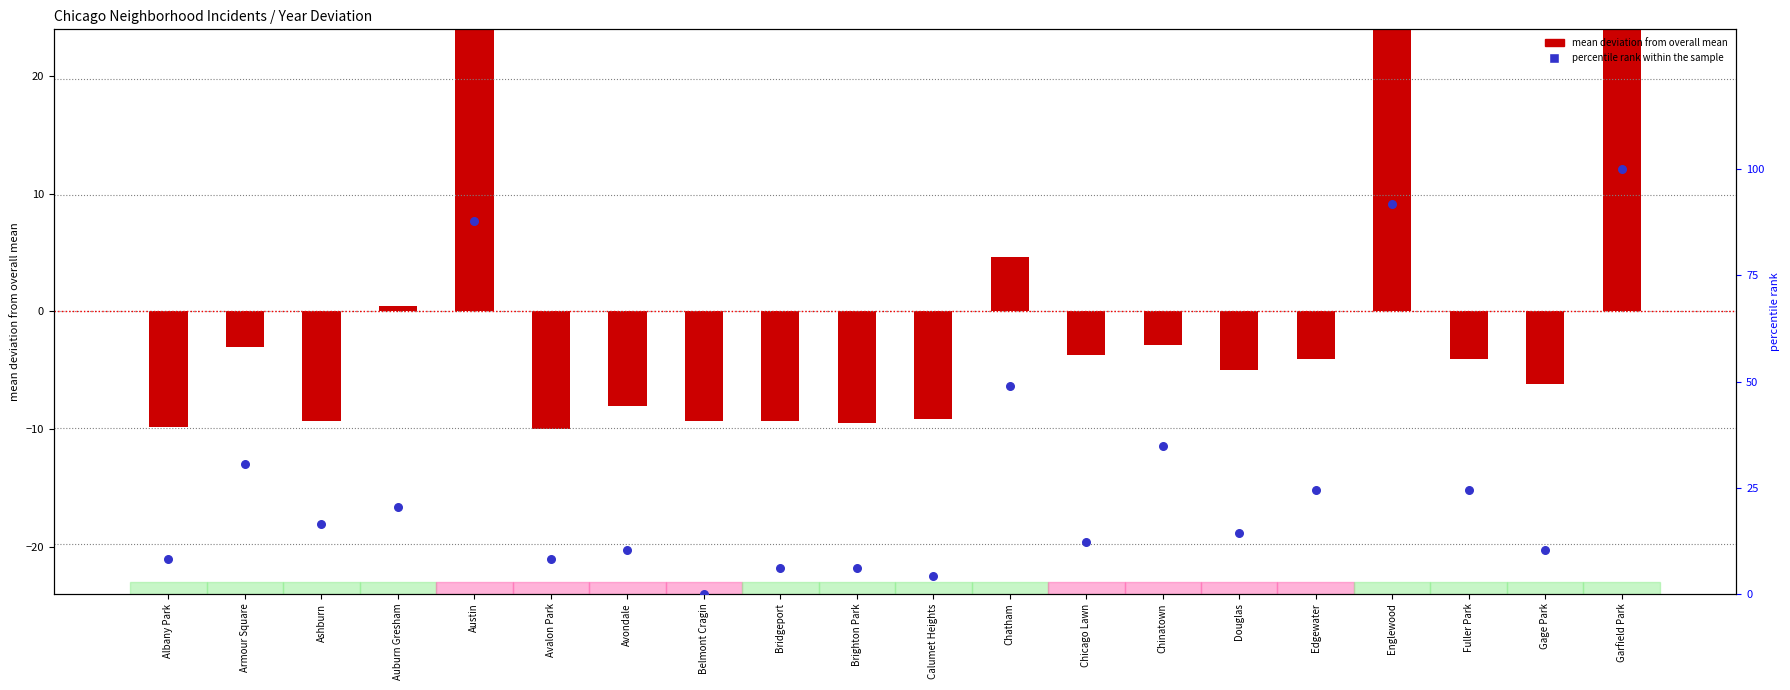

Which series has the largest Y range (max minus min)?

percentile rank within the sample